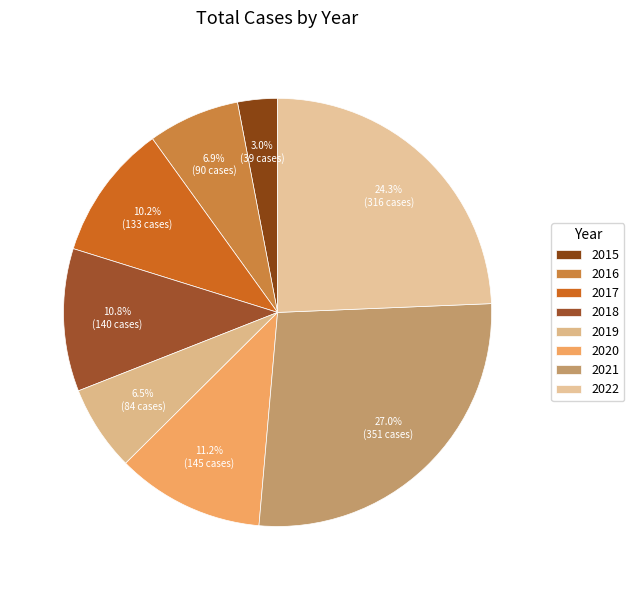

What percentage is NOT represented by 2017?

89.8%